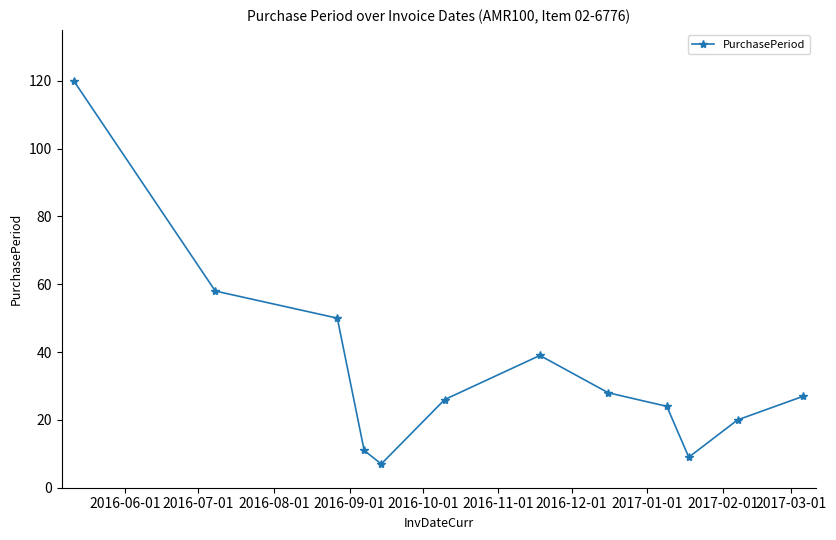

Reading right to left, what are all the values shown in this chart?

27	20	9	24	28	39	26	7	11	50	58	120